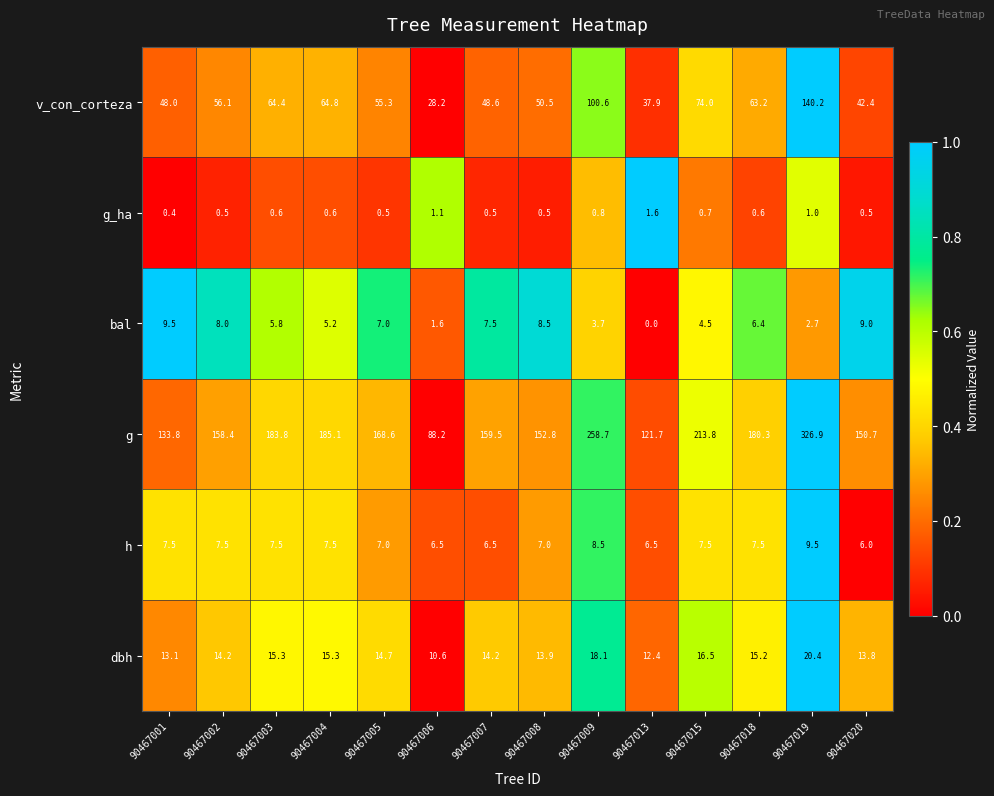

Is it true that v_con_corteza equals 100.6 at 90467009?

True